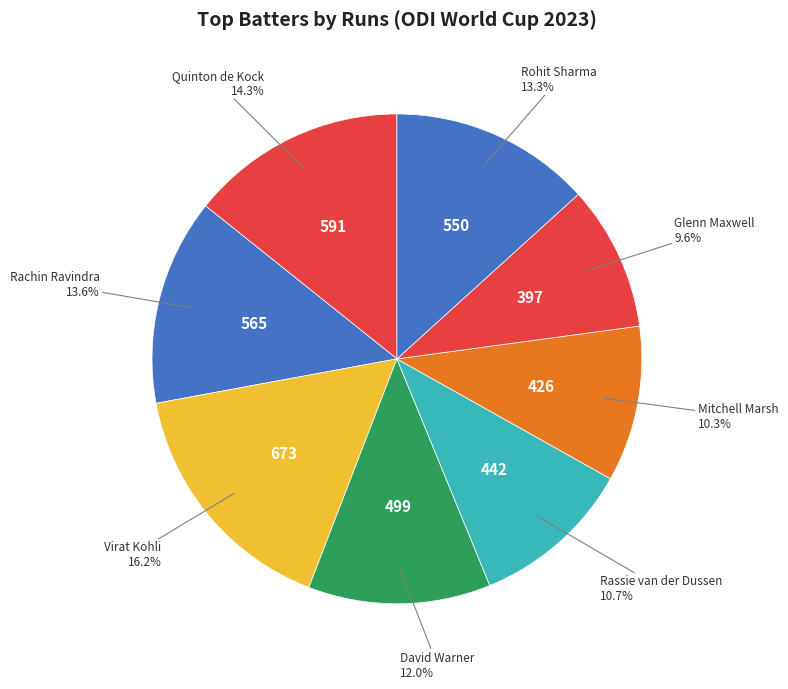

Count the number of slices in the pie.

8